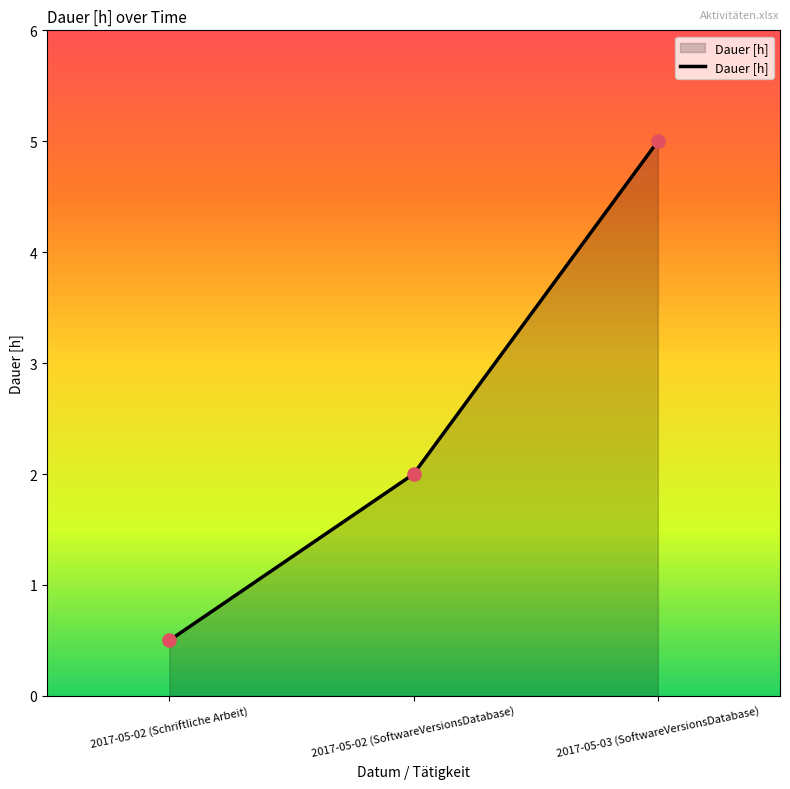

What is the change in value from 2017-05-02 (SoftwareVersionsDatabase) to 2017-05-03 (SoftwareVersionsDatabase)?

+3.0